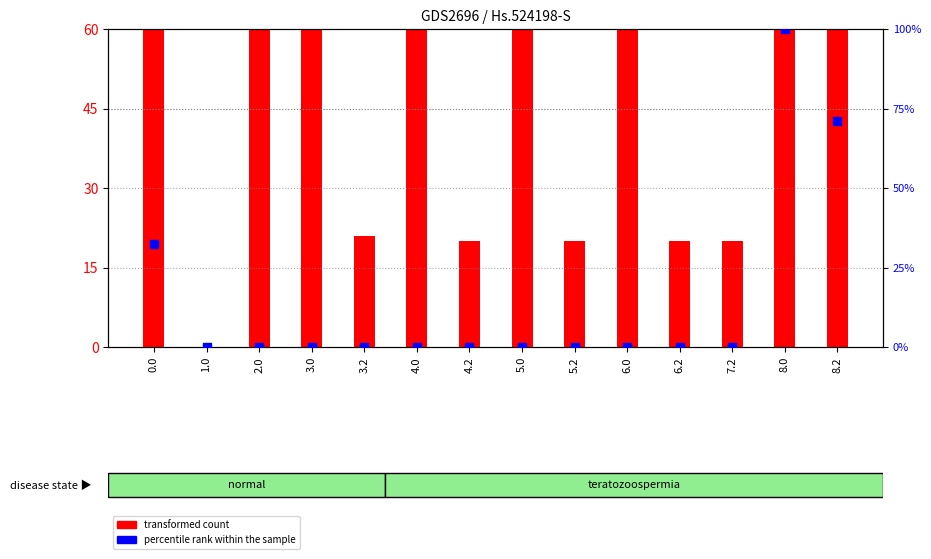

At which category is the sum across all series the highest?

8.0